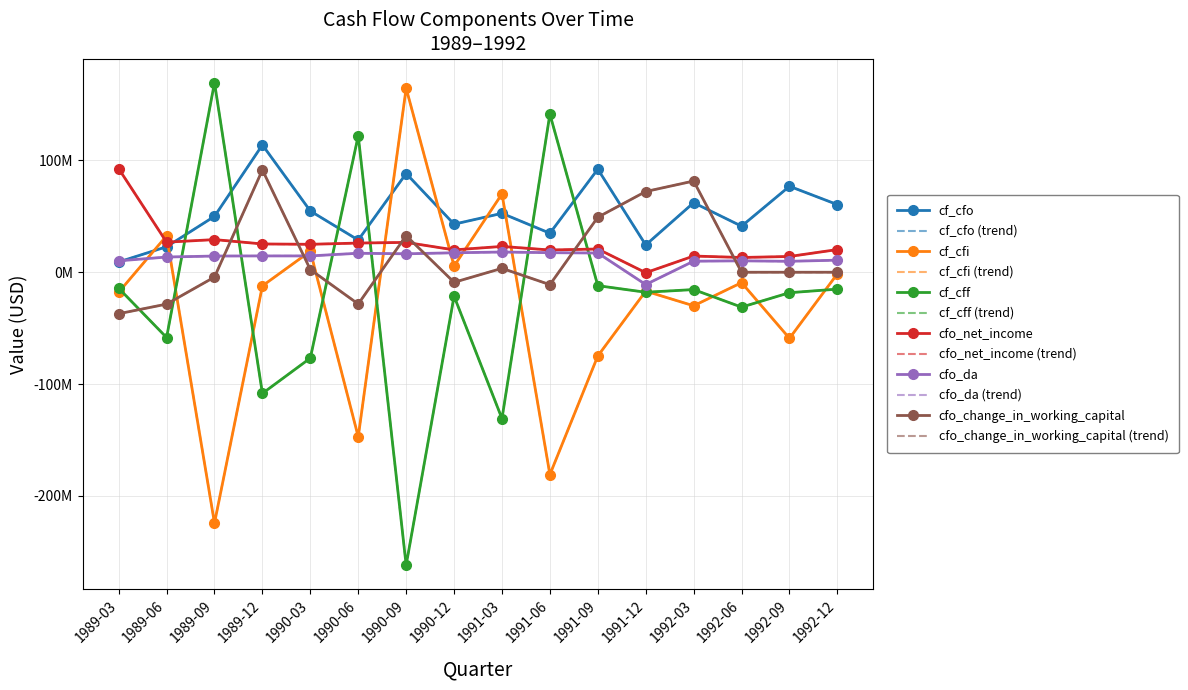

What is the difference between the highest and lowest values at 1992-06?

72400000